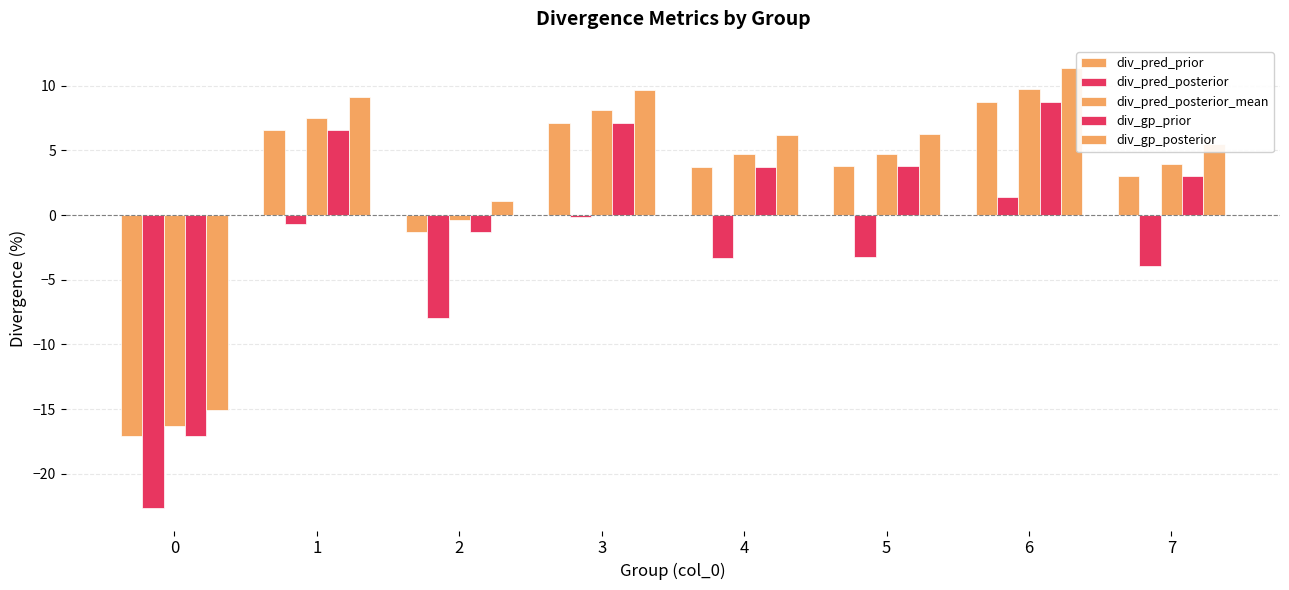

How many series are shown in this chart?

5